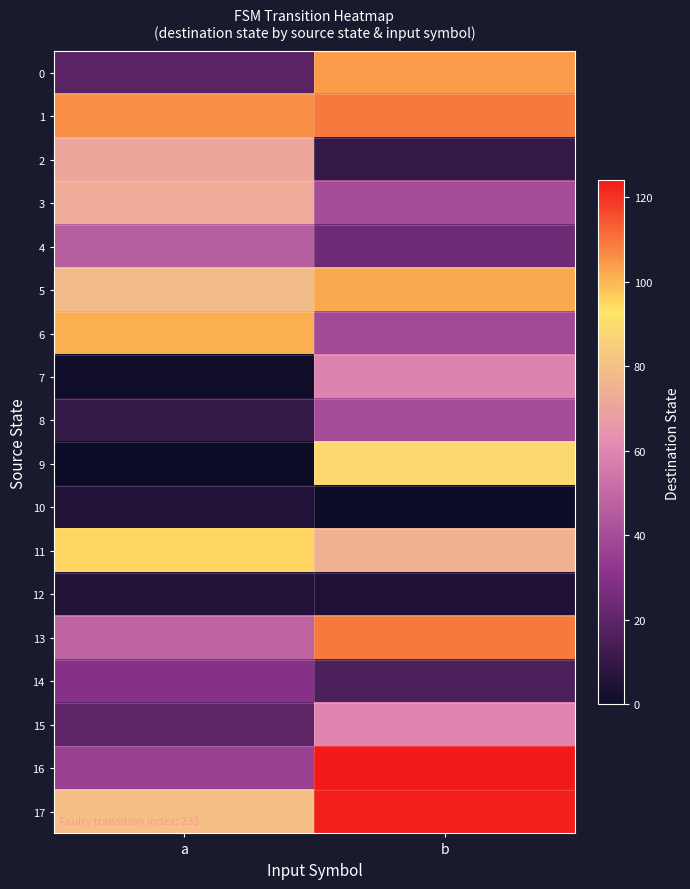

List the series in order of their peak value, lowest first.

10, 12, 14, 8, 4, 7, 15, 2, 3, 9, 11, 6, 5, 0, 1, 13, 17, 16